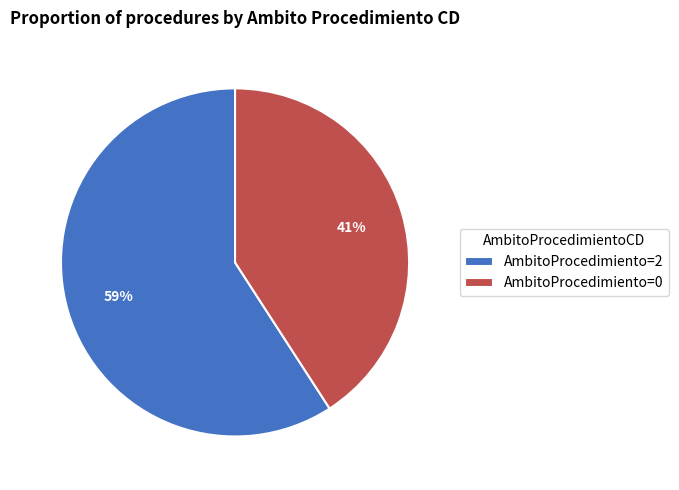

Which category has the biggest portion of the pie?

AmbitoProcedimiento=2